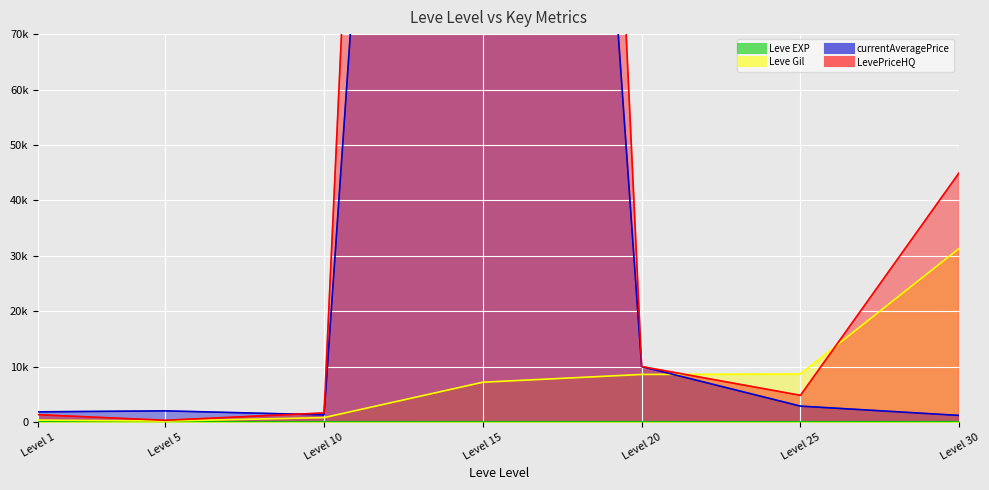

Which label corresponds to the smallest value in the chart?

Level 1